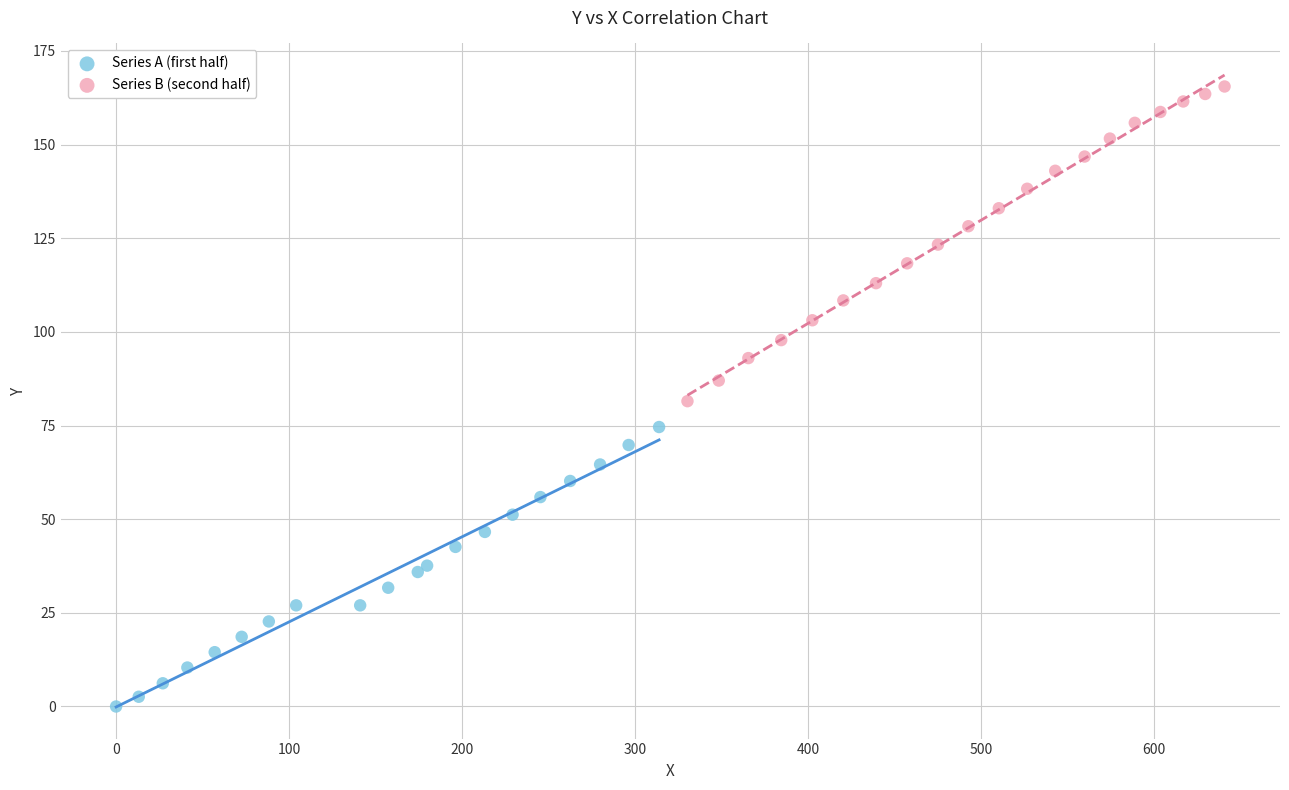

Which series has the widest spread of Y values?

Series B (second half)